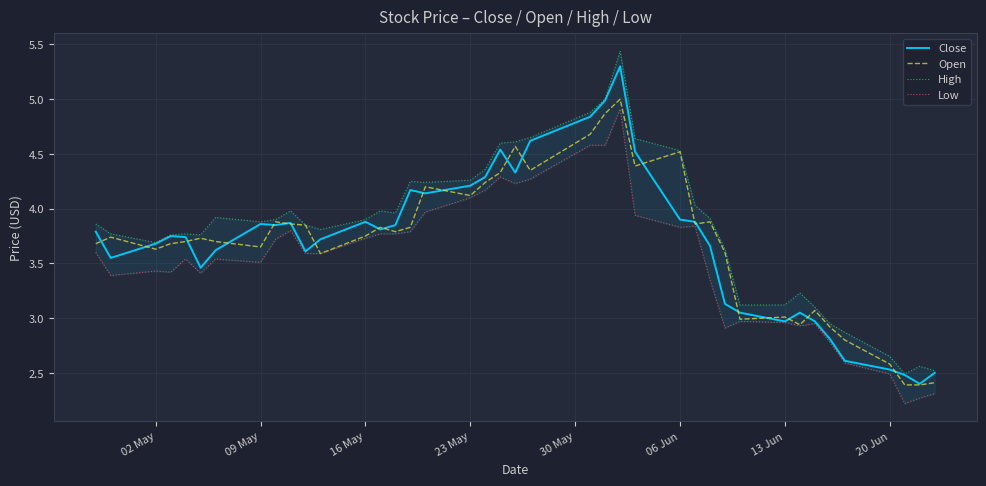

The Open series shows 6.2 at 23 May. True or false?

False